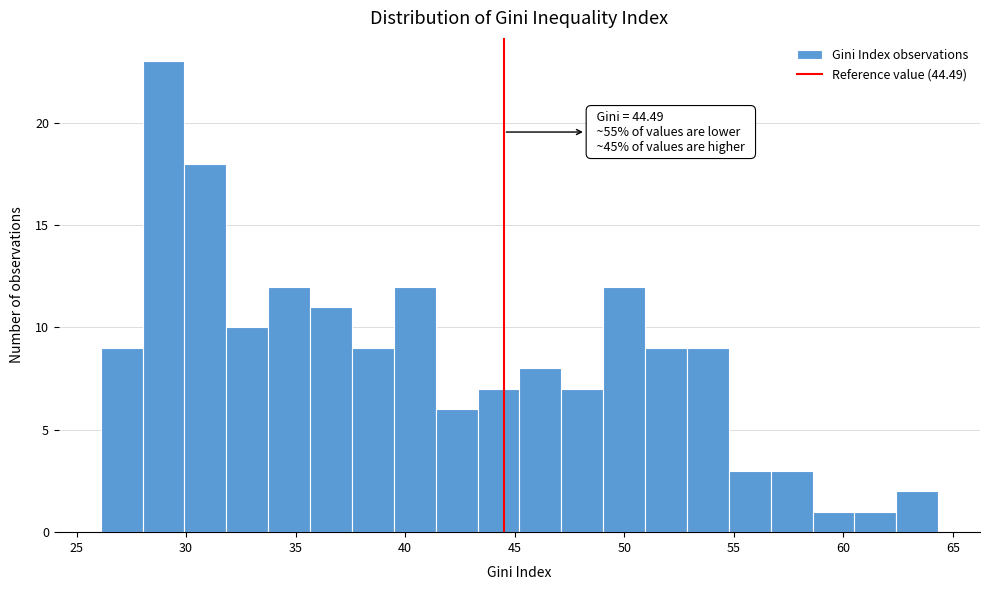

Around what value on the x-axis is the tallest bar? Give the approximate position of its centre, as read against the axis.

29.0